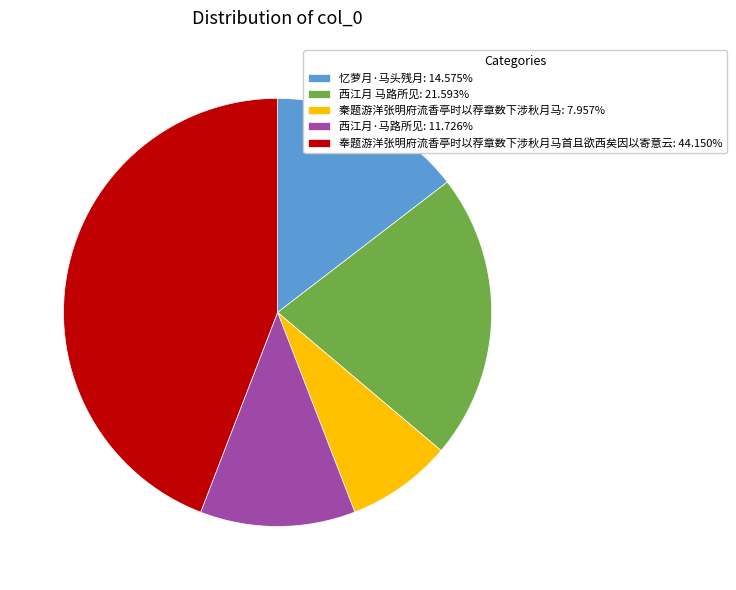

What is the largest slice in the pie chart?

奉题游洋张明府流香亭时以荐章数下涉秋月马首且欲西矣因以寄意云